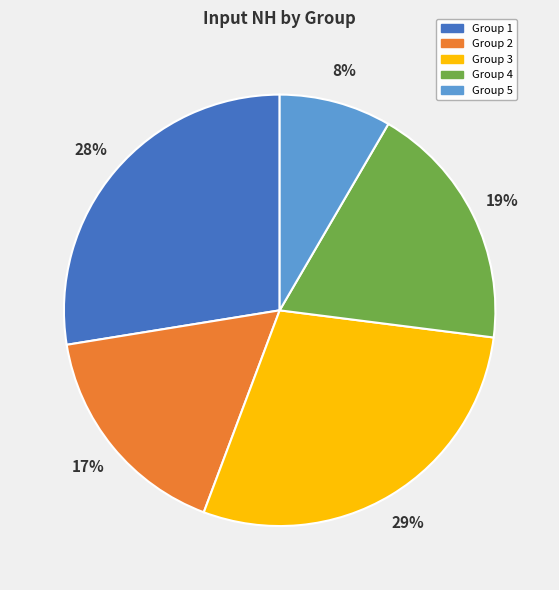

To the nearest percent, what is the average slice percentage?

20%